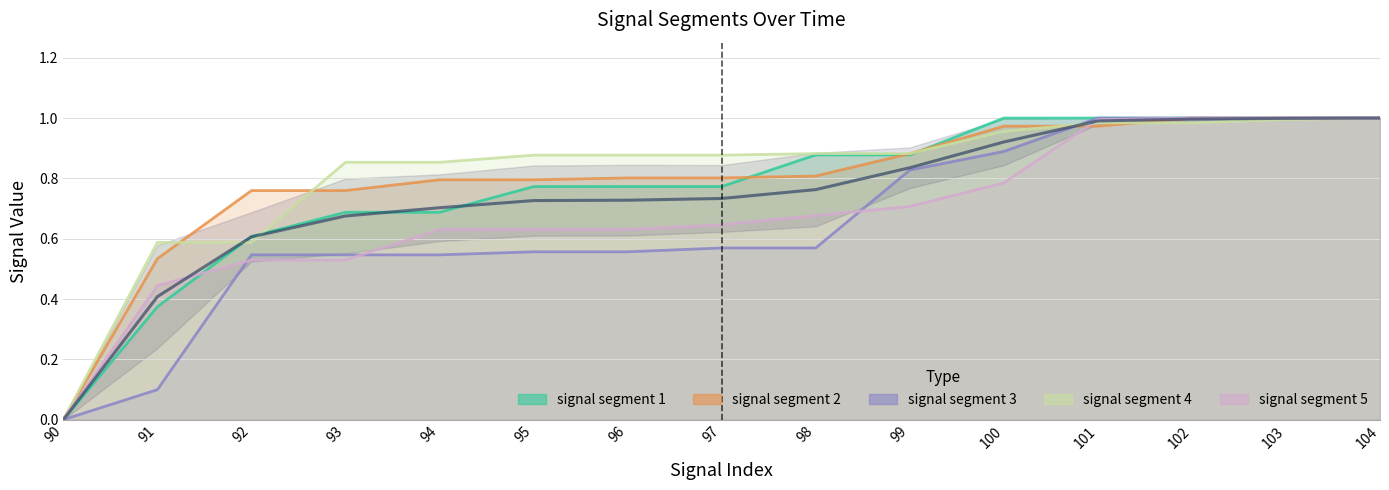

List the series in order of their peak value, highest first.

signal segment 2, signal segment 3, signal segment 4, signal segment 5, signal segment 1